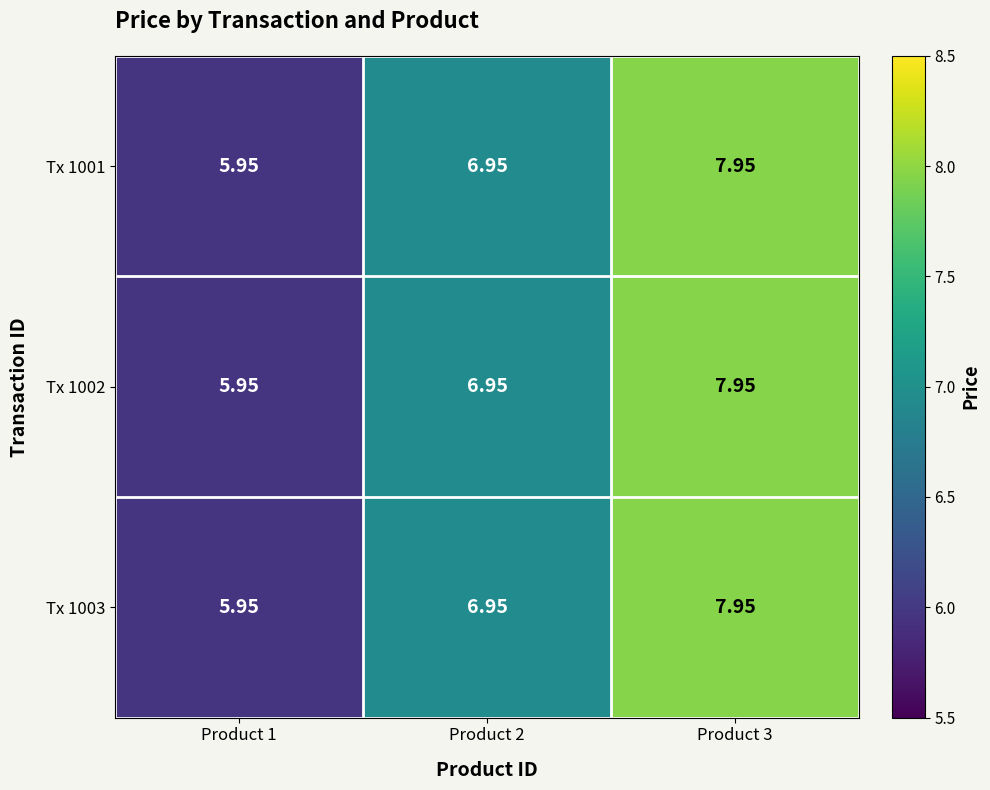

Is the value of Tx 1003 at Product 3 greater than the value of Tx 1002 at Product 1?

Yes